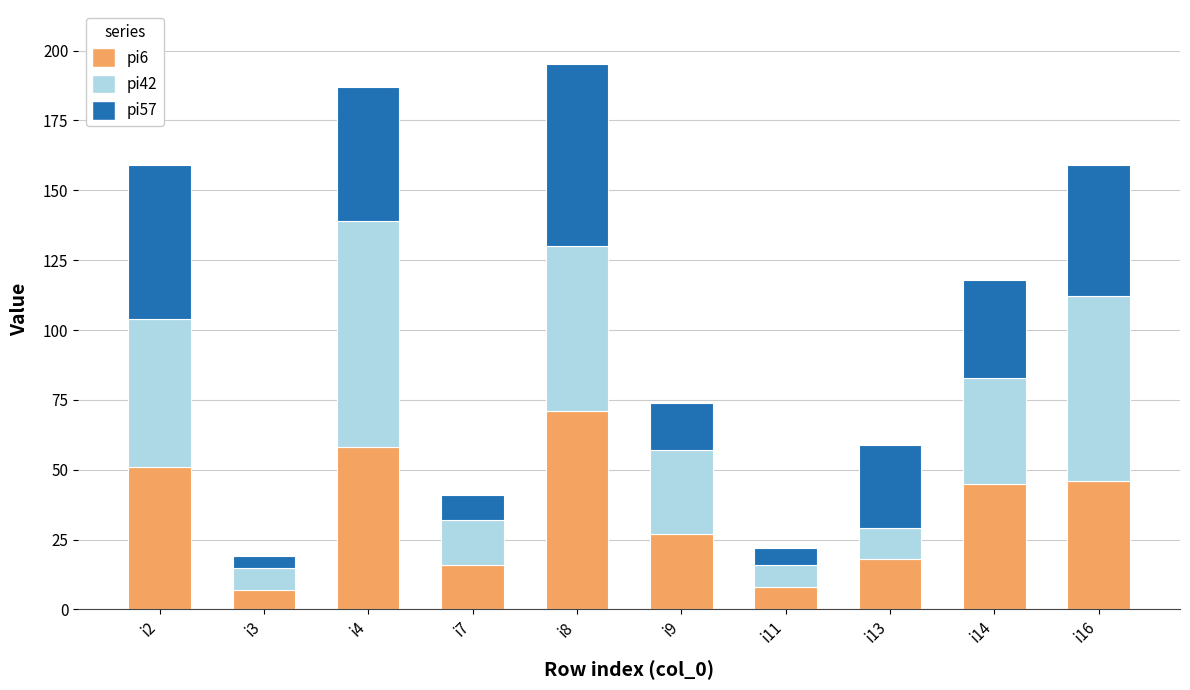

At which label does pi6 reach its peak?

i8